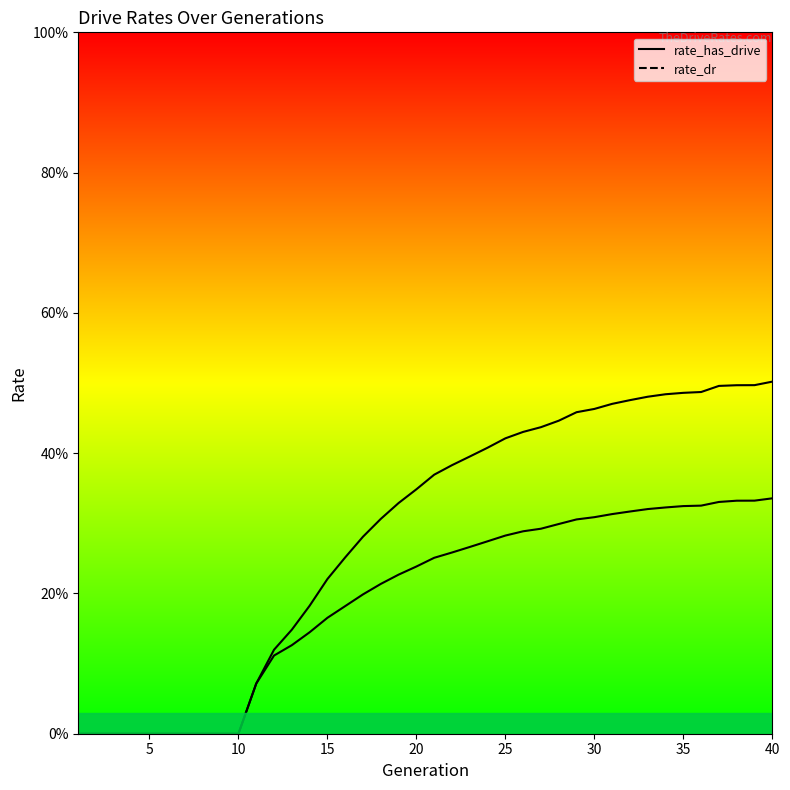

True or false: rate_dr and rate_has_drive intersect in this chart.

False